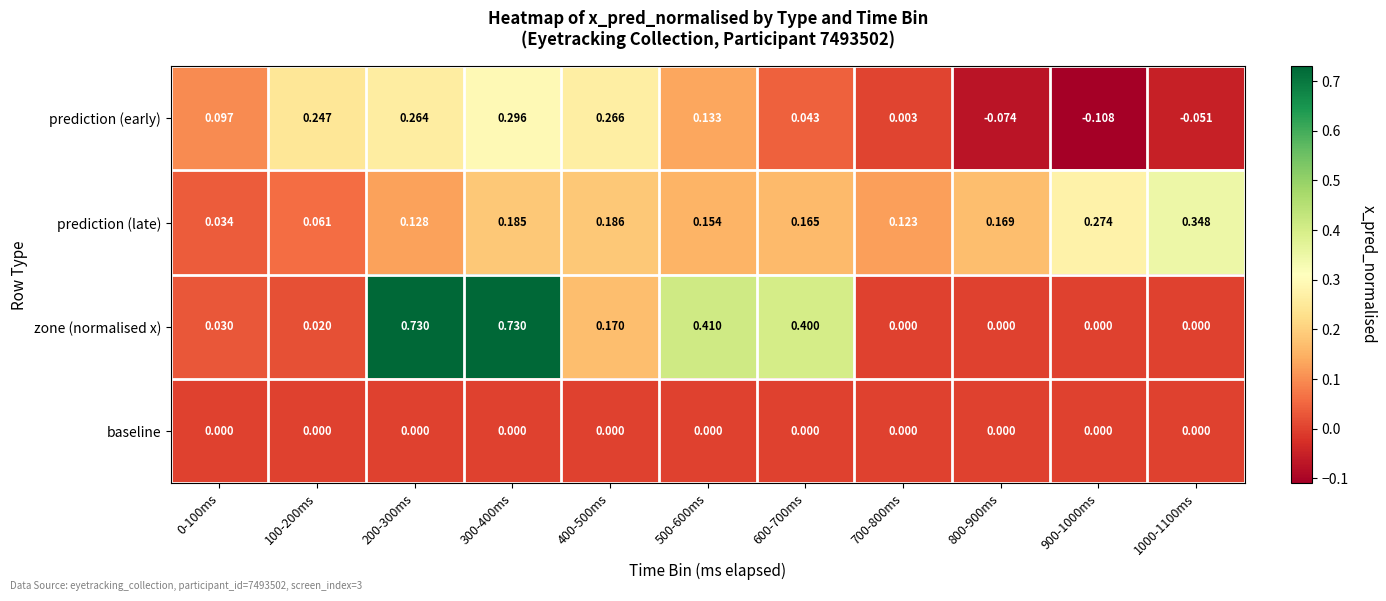

Between 0-100ms and 1000-1100ms, which series saw the biggest shift?

prediction (late)